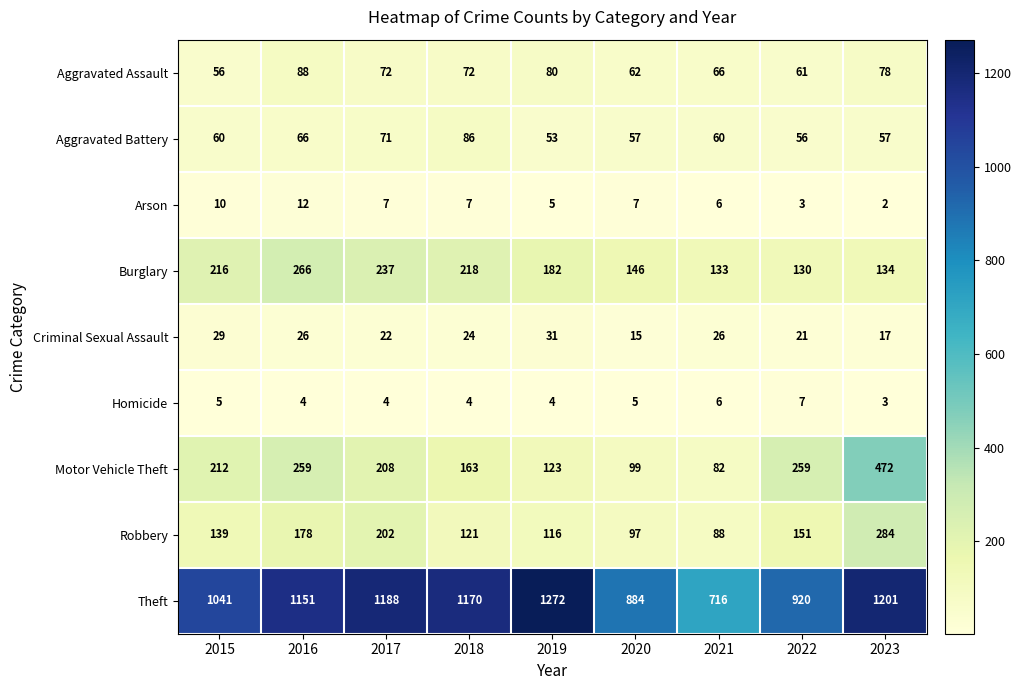

What is the minimum value for Motor Vehicle Theft?

82